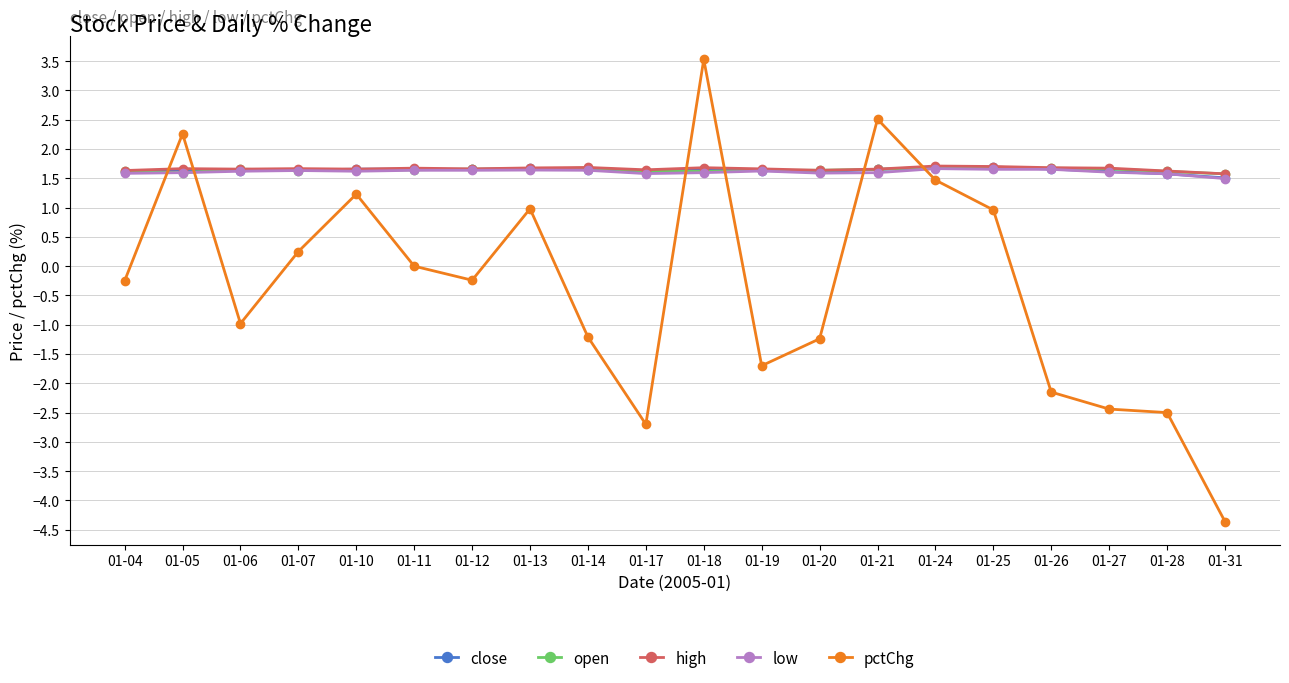

True or false: high and pctChg intersect in this chart.

True